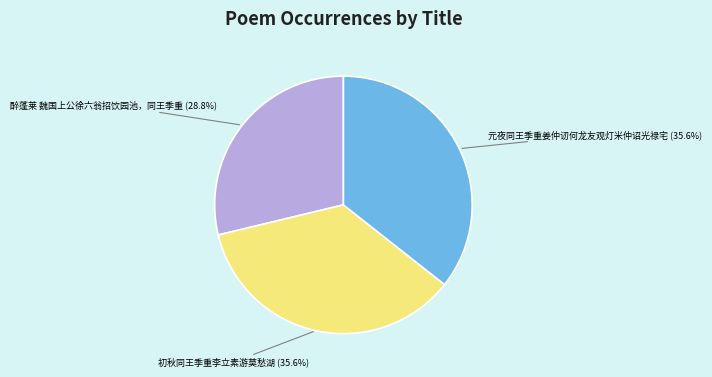

To the nearest percent, what percentage of the pie is 元夜同王季重姜仲讱何龙友观灯米仲诏光禄宅?

36%